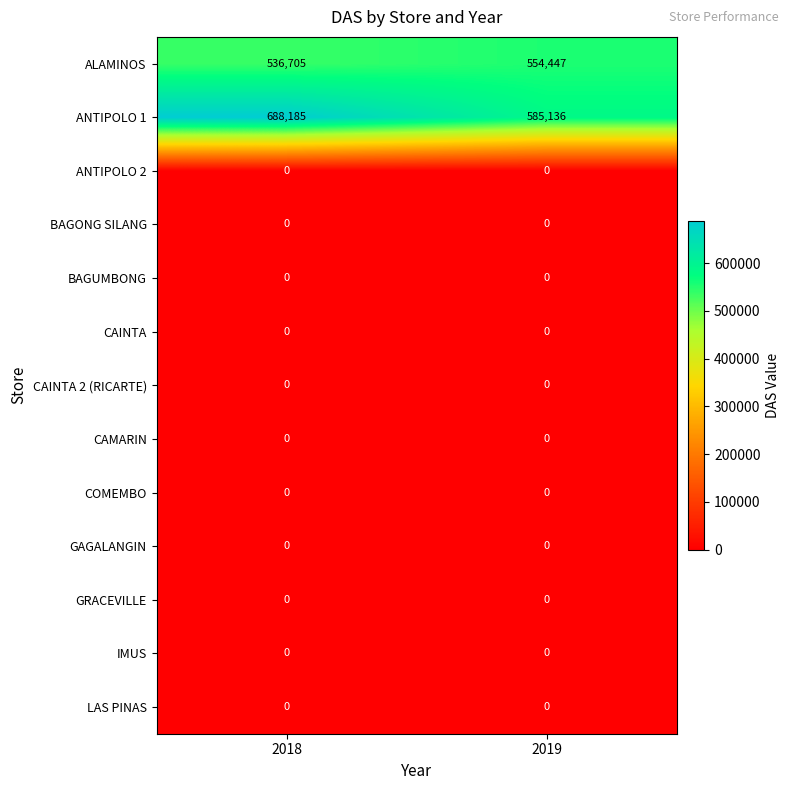

Rank the categories by ALAMINOS value from highest to lowest.

2019, 2018